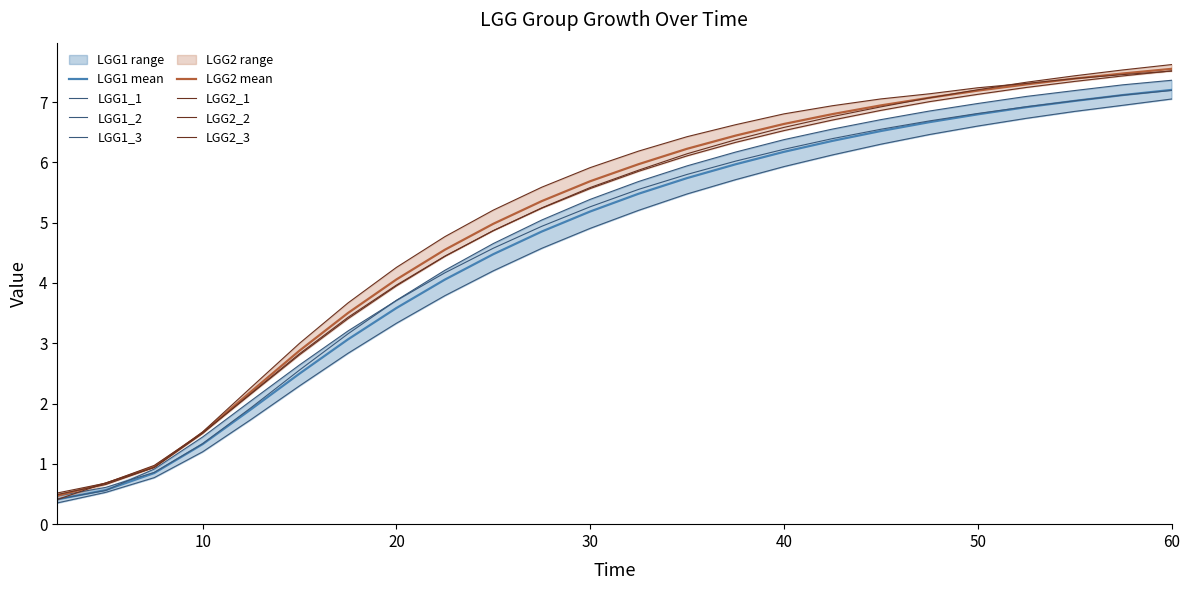

True or false: LGG1_1 and LGG2_2 intersect in this chart.

False